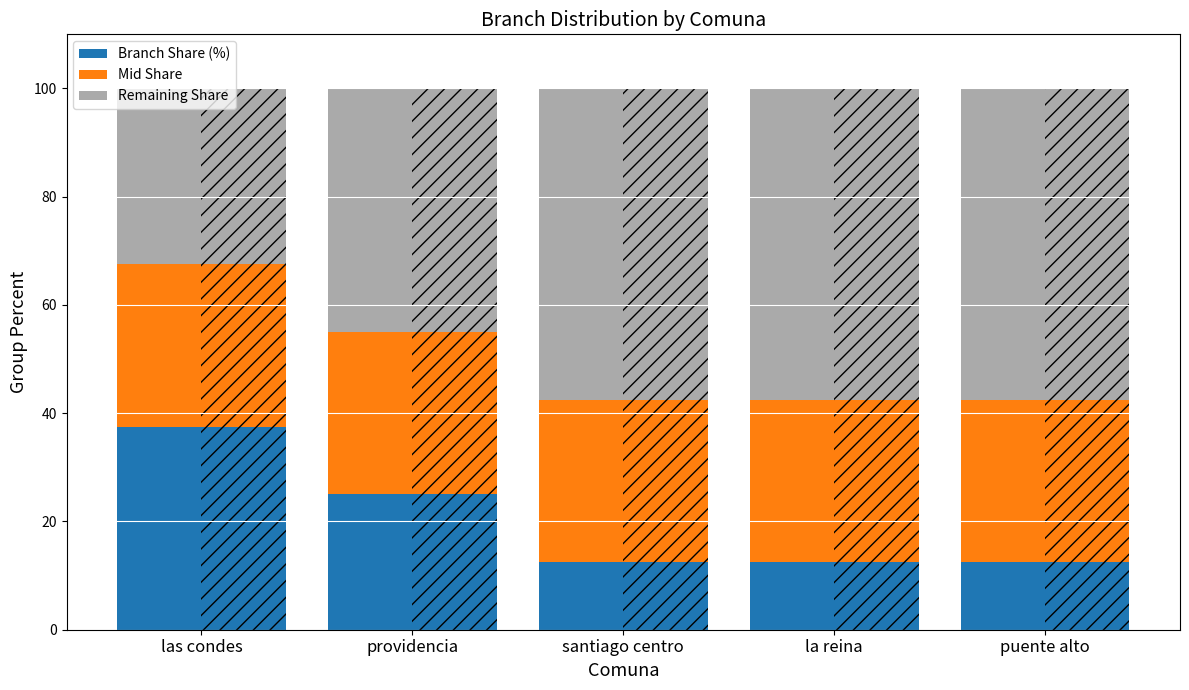

Which category has the lowest value in the Branch Share (%) series?

santiago centro